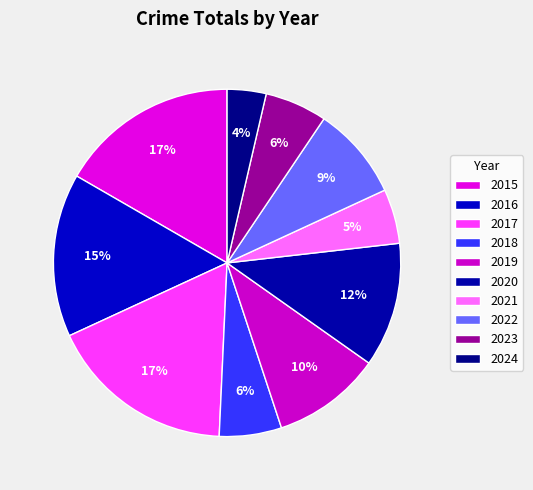

Is the sum of 2015 and 2017 greater than half?

No